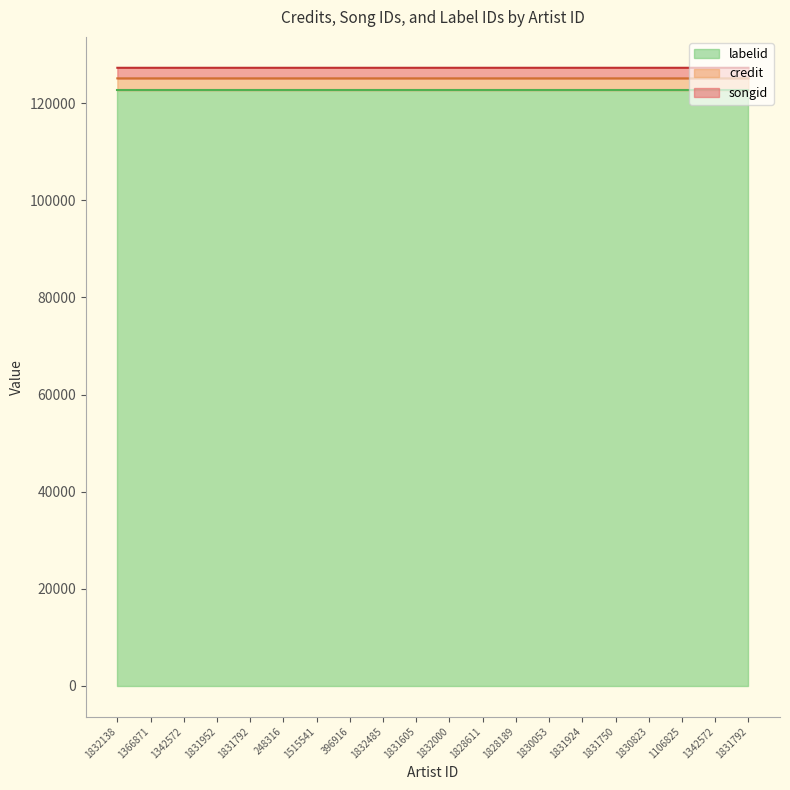

What is the average value of the songid series?

127340.0